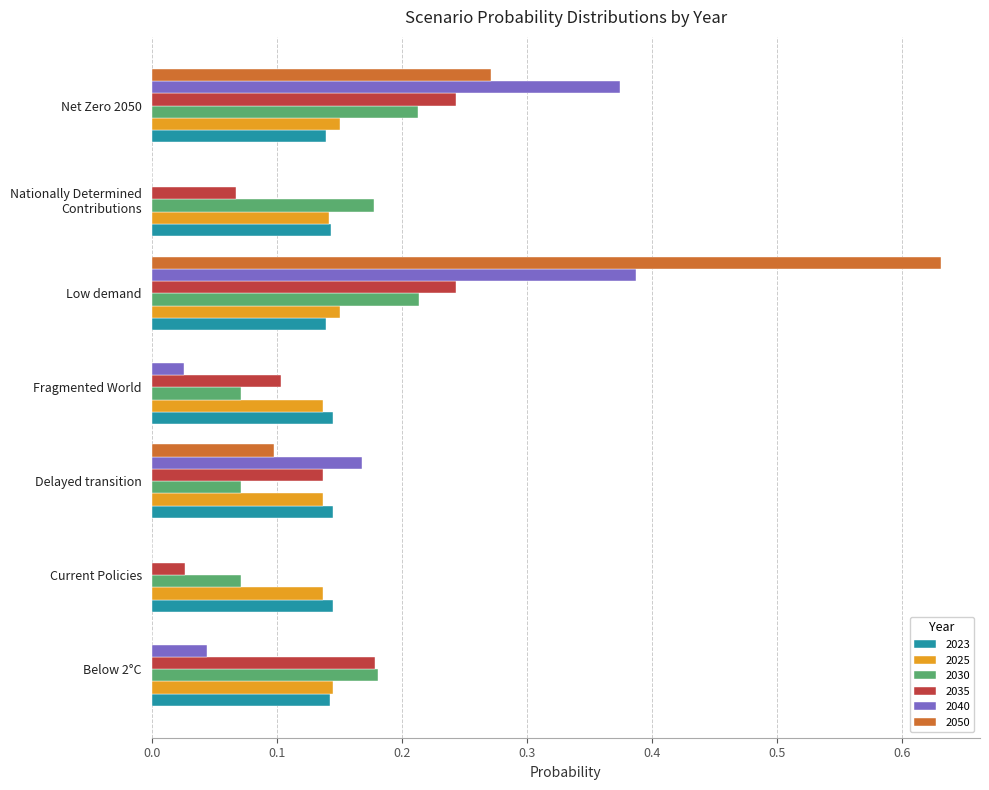

True or false: 2035 has a value of 0.1 at Delayed transition.

True